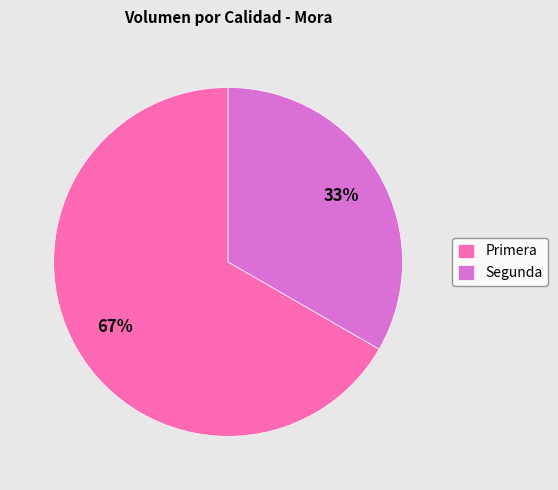

The Segunda slice represents 33% of the pie. True or false?

True